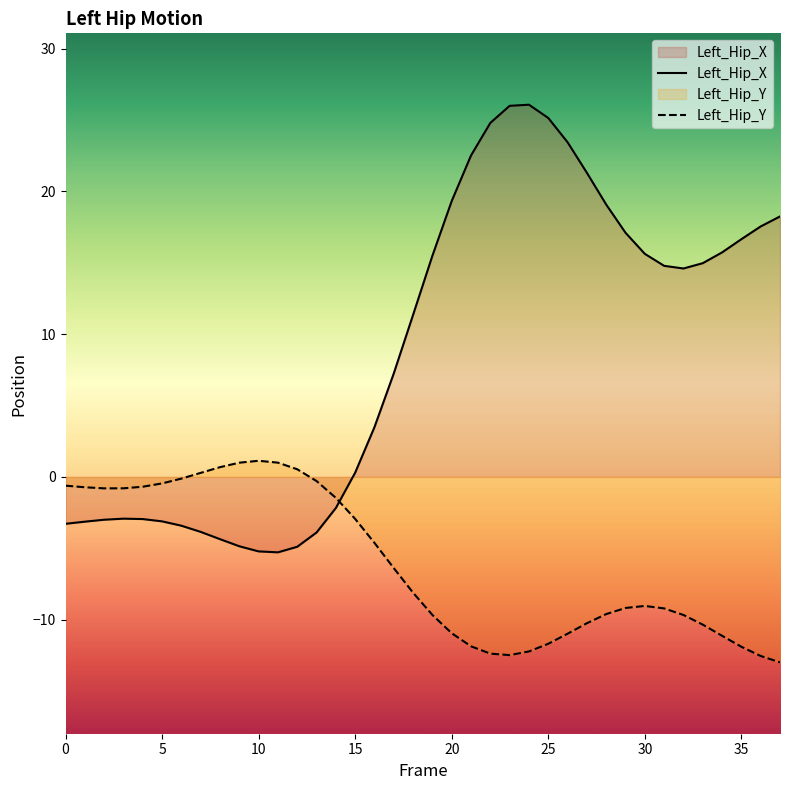

Read the Left_Hip_X value at 30.

15.6